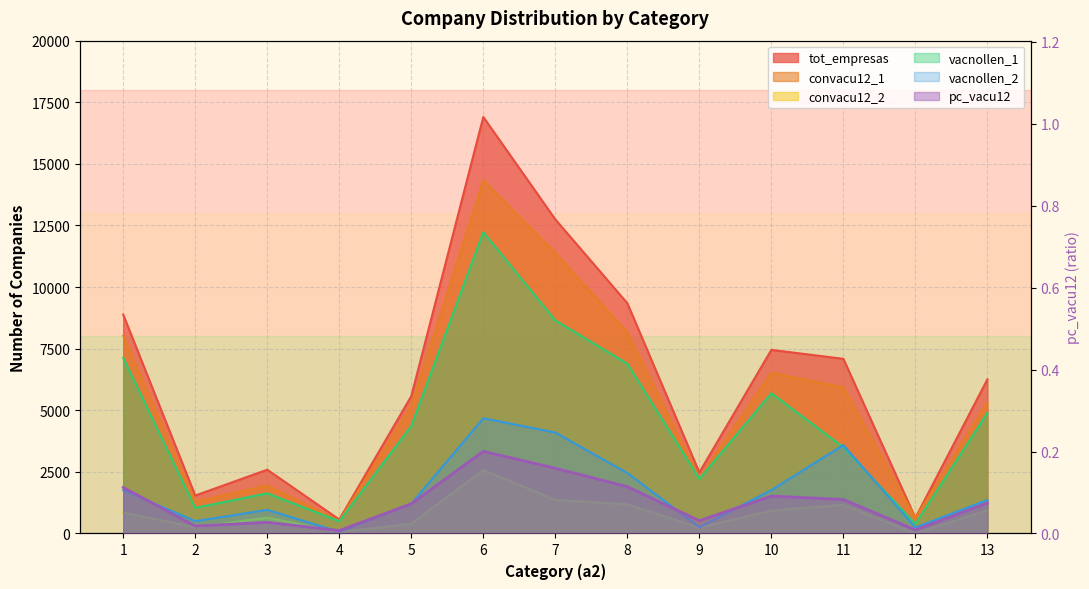

What is the difference between the second highest and second lowest values in the pc_vacu12 series?

0.2